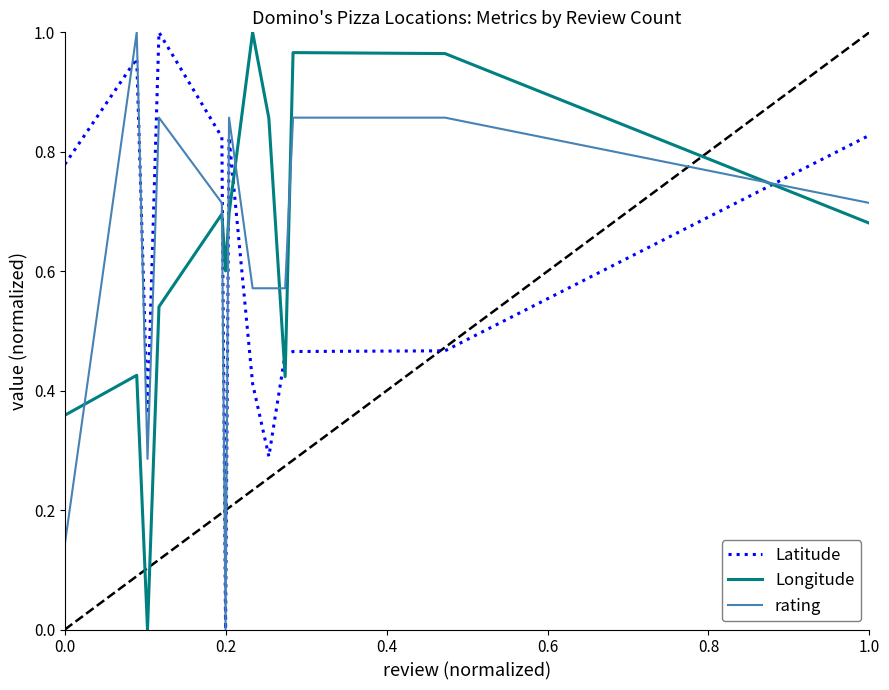

After their last crossing, which series has the higher values: Longitude or rating?

rating